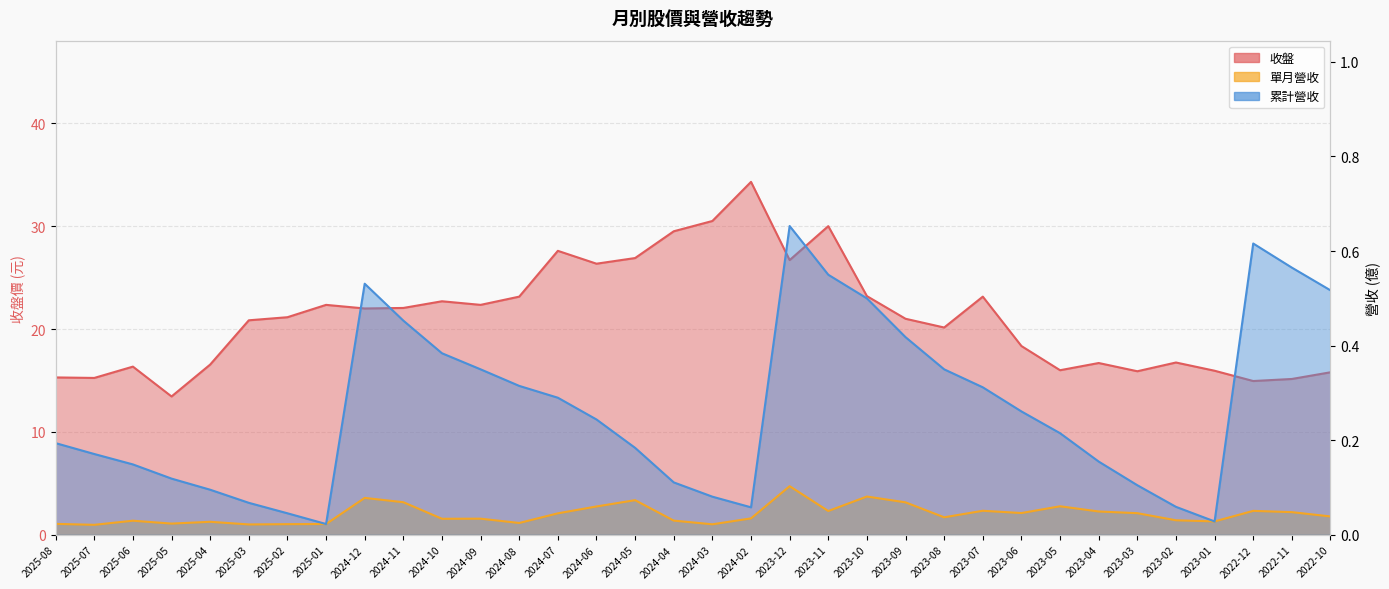

Is the value of 收盤 at 2023-02 greater than the value of 累計營收 at 2024-03?

Yes